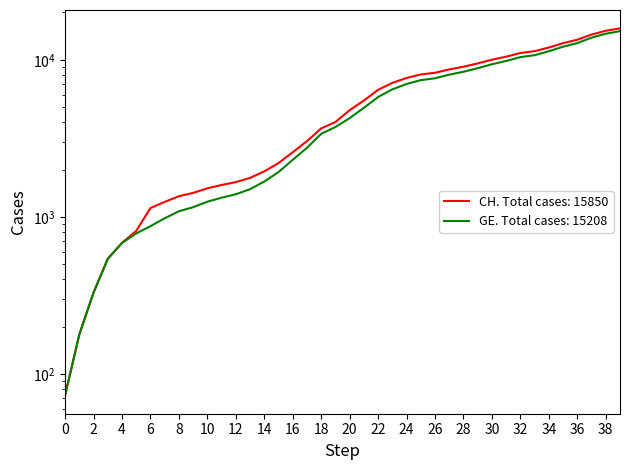

Which series has the widest spread of values?

CH